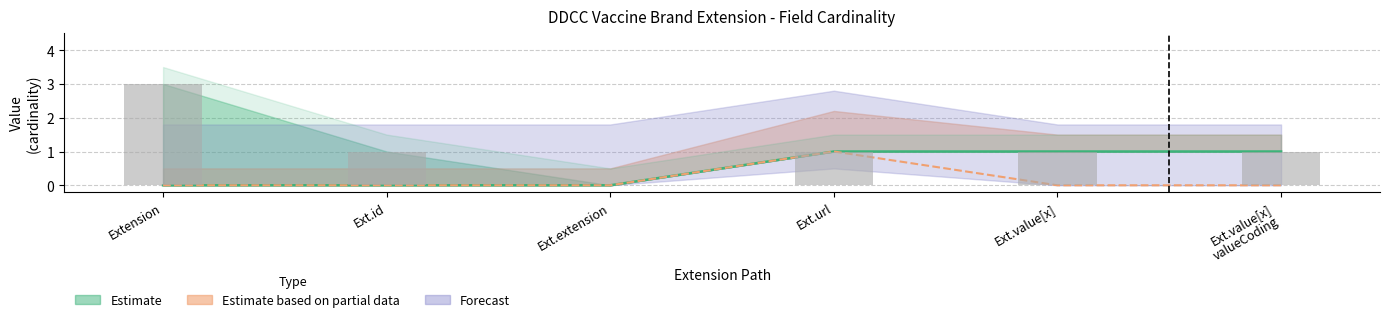

True or false: Base Min has a value of 0 at Ext.id.

False